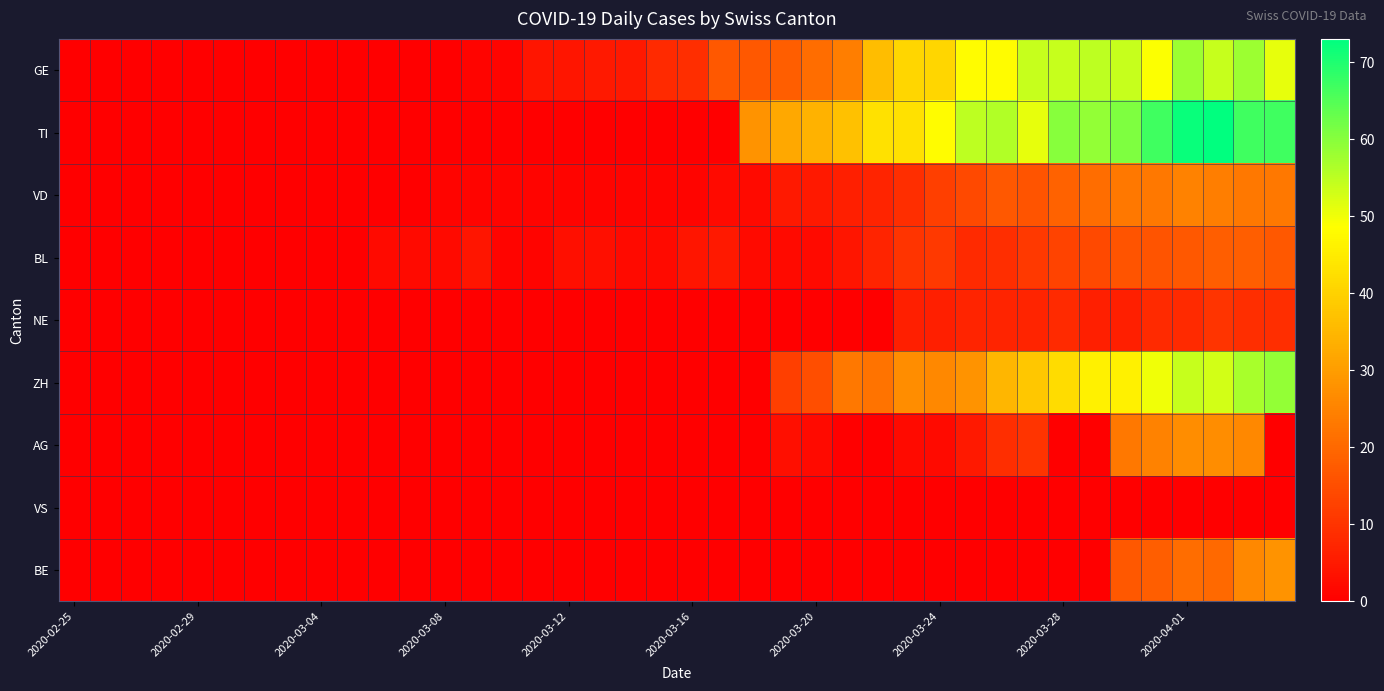

At how many categories does at least one series exceed 70?

2